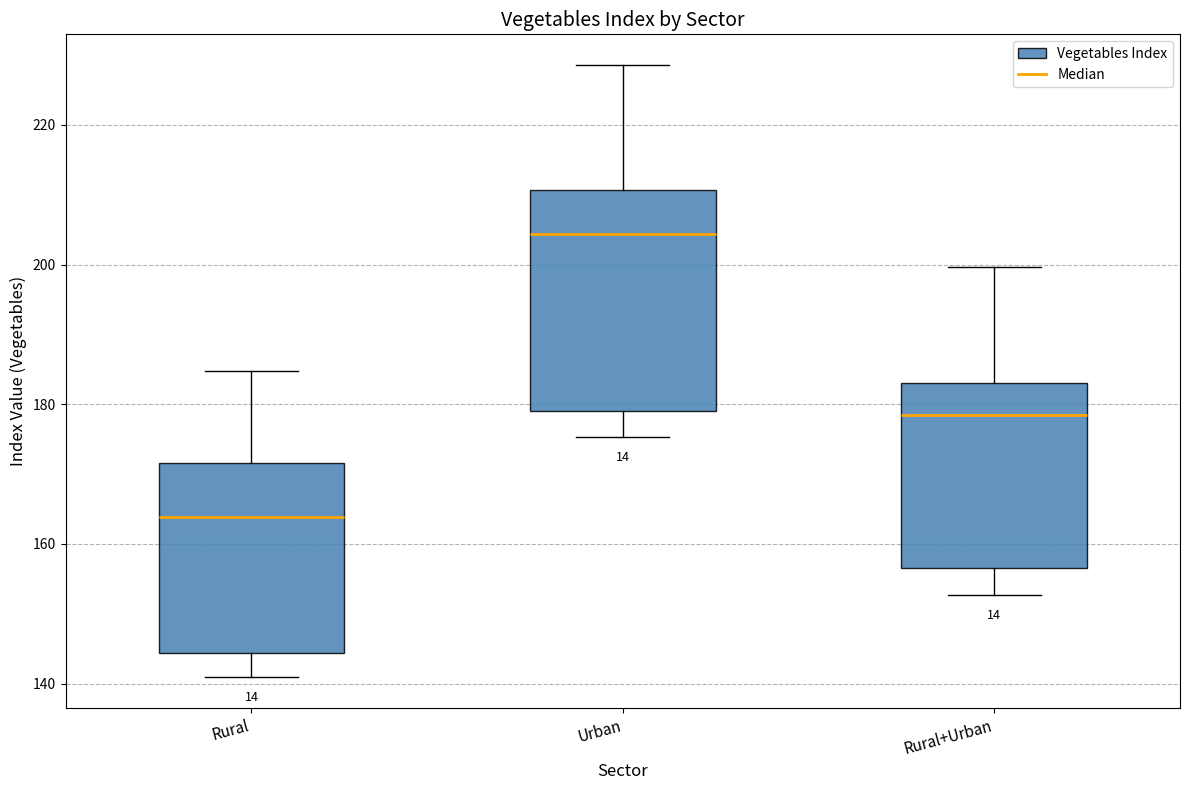

Which box has the lowest median line?

Rural